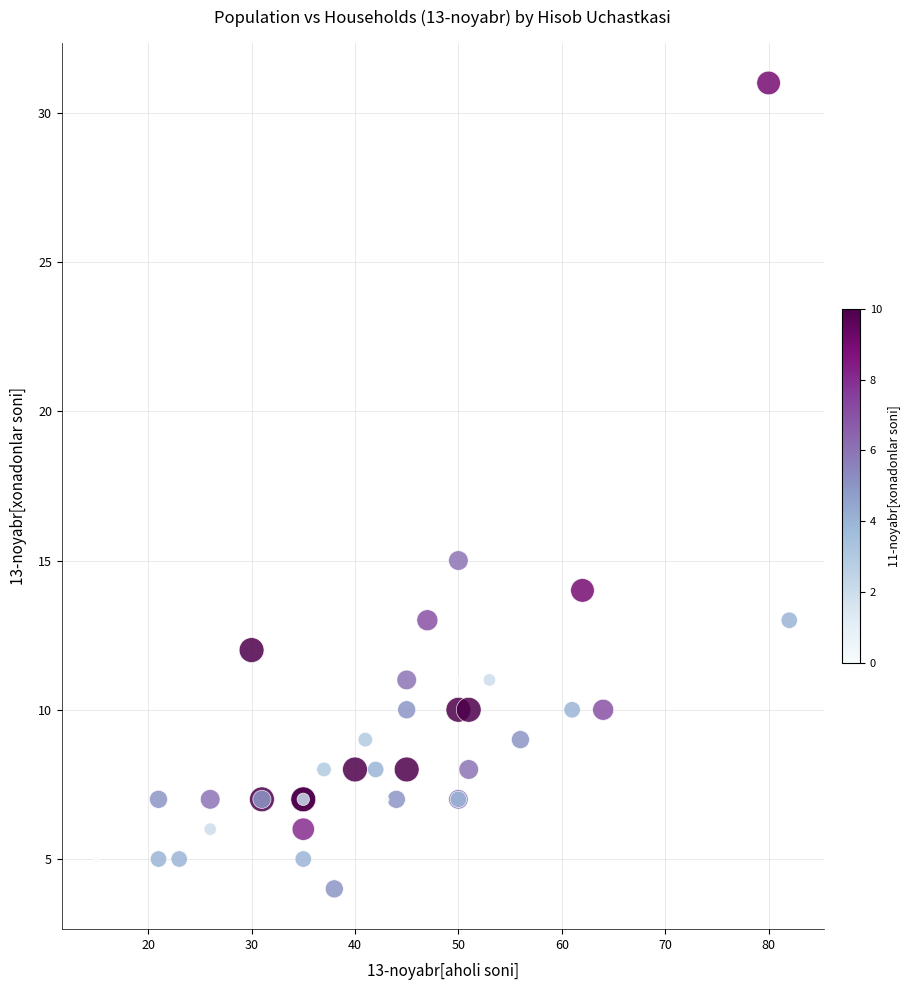

What Y value in the scatter plot is closest to 17?

15